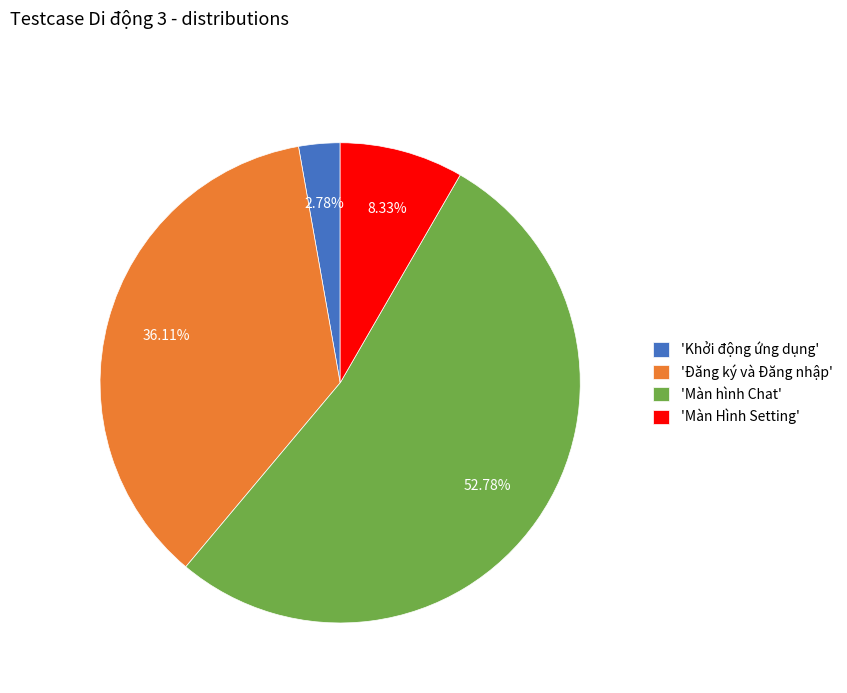

What is the largest slice in the pie chart?

'Màn hình Chat'